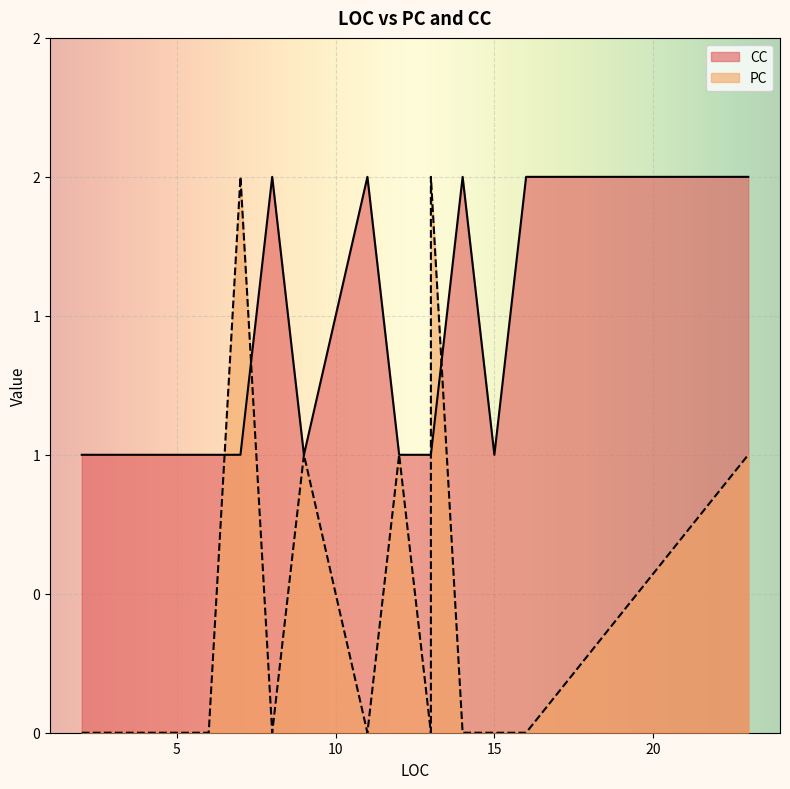

The CC series shows 2 at 13. True or false?

False